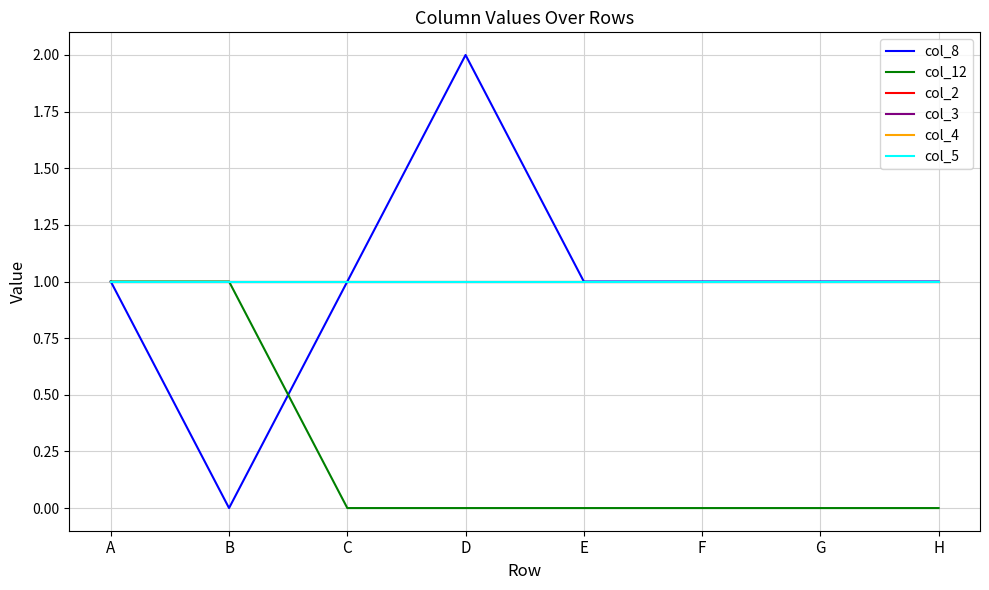

Does the chart have visible grid lines?

Yes